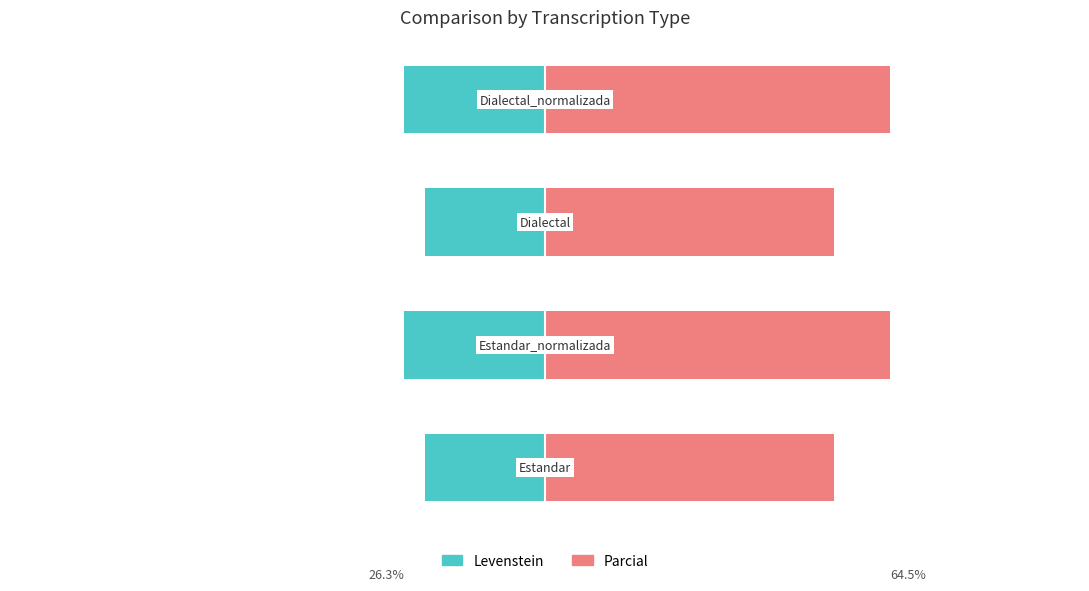

Reading right to left, transcribe all the data shown in this chart.

Levenstein: -26.3	-22.5	-26.3	-22.5
Parcial: 64.5	54.1	64.5	54.1